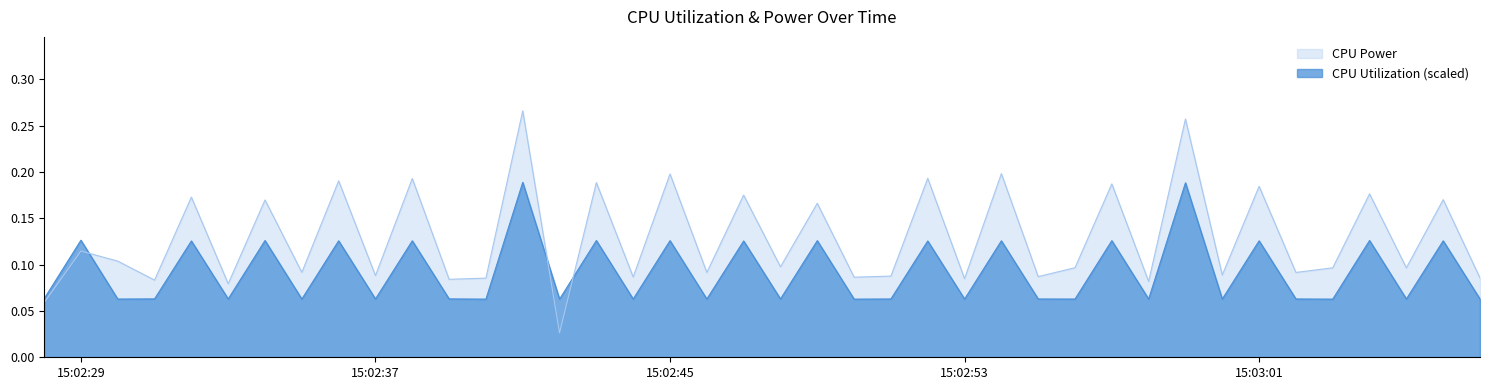

Which category has the lowest value in the CPU Utilization series?

2025-03-21 15:02:40